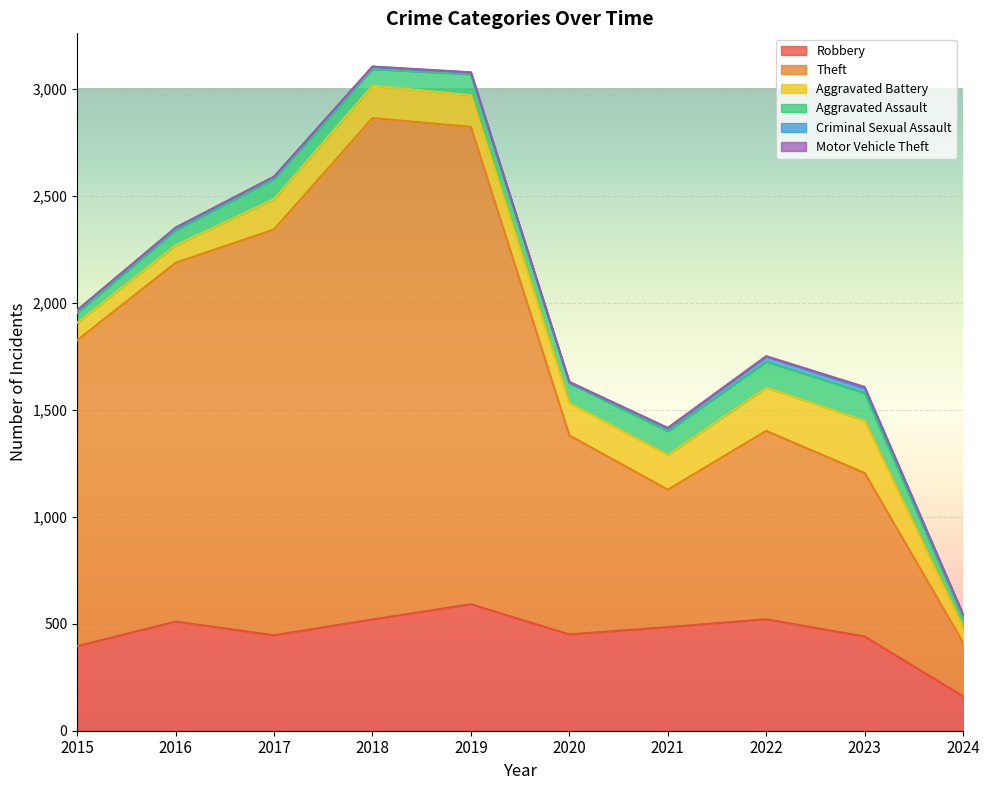

Is the value of Aggravated Battery at 2022 greater than the value of Robbery at 2022?

No